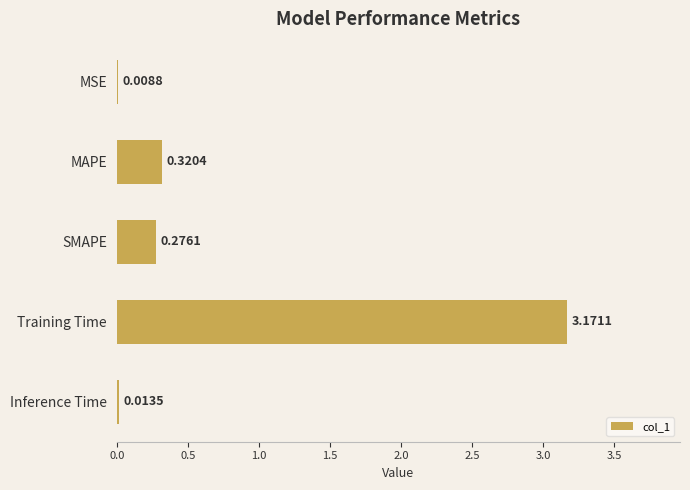

At which label is the value closest to 1?

MAPE